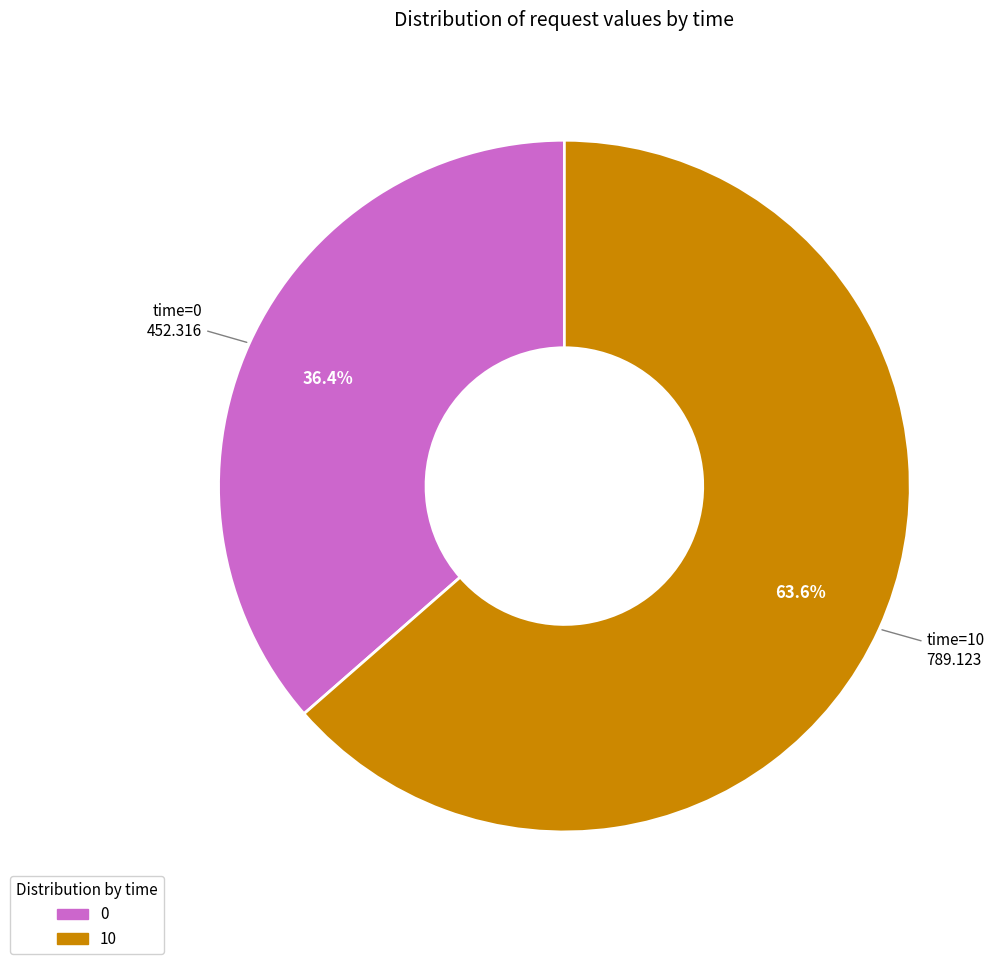

To the nearest percent, what is the difference between the largest and smallest slice percentages?

27%